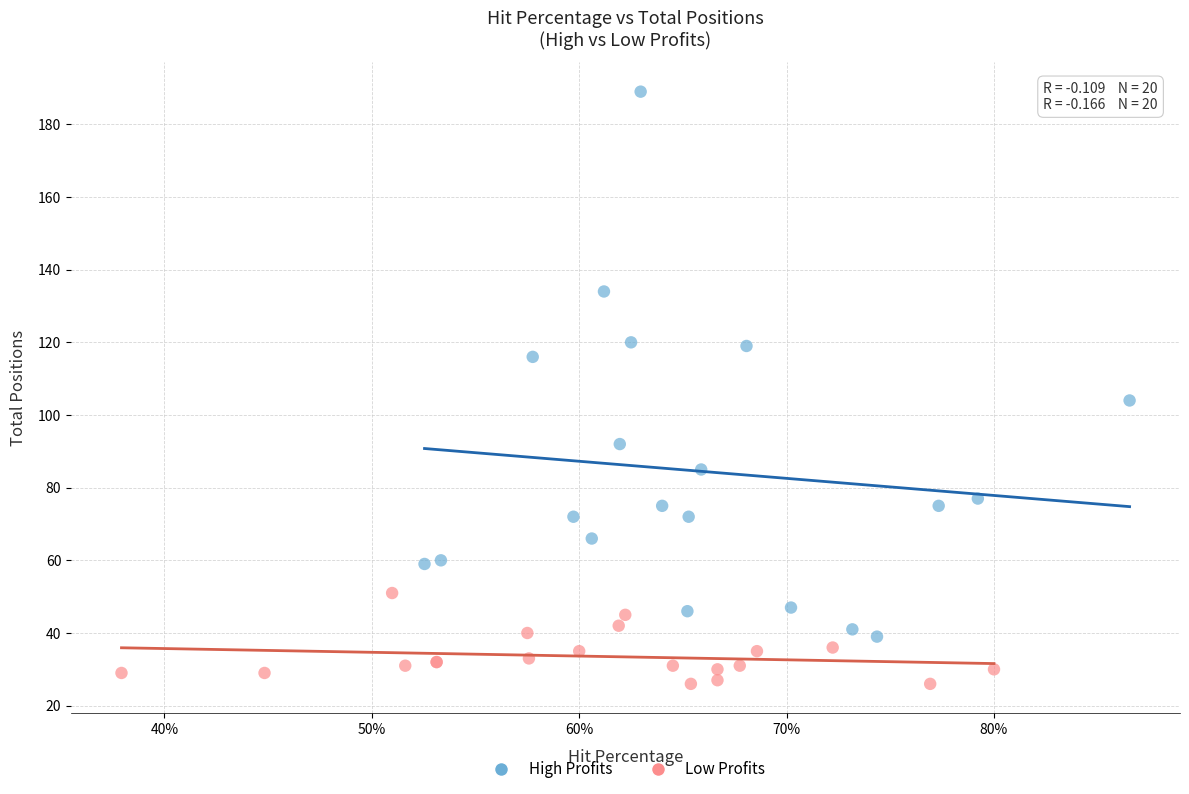

Which series contains the highest Y value?

High Profits